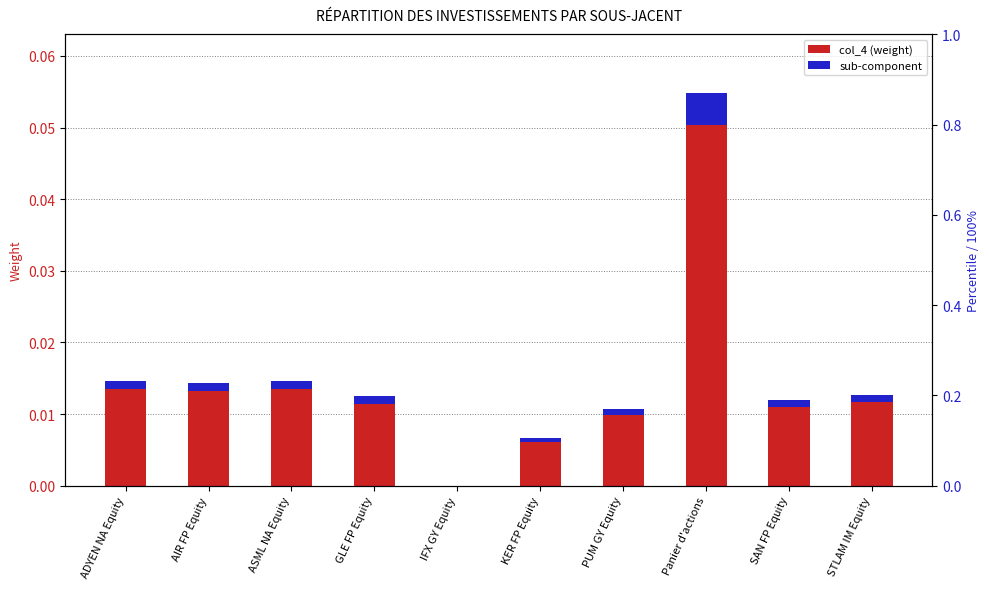

Reading right to left, what are all the values shown in this chart?

col_4 (weight): STLAM IM Equity=0.0	SAN FP Equity=0.0	Panier d'actions=0.1	PUM GY Equity=0.0	KER FP Equity=0.0	IFX GY Equity=0.0	GLE FP Equity=0.0	ASML NA Equity=0.0	AIR FP Equity=0.0	ADYEN NA Equity=0.0
sub-component: STLAM IM Equity=0.0	SAN FP Equity=0.0	Panier d'actions=0.0	PUM GY Equity=0.0	KER FP Equity=0.0	IFX GY Equity=0.0	GLE FP Equity=0.0	ASML NA Equity=0.0	AIR FP Equity=0.0	ADYEN NA Equity=0.0